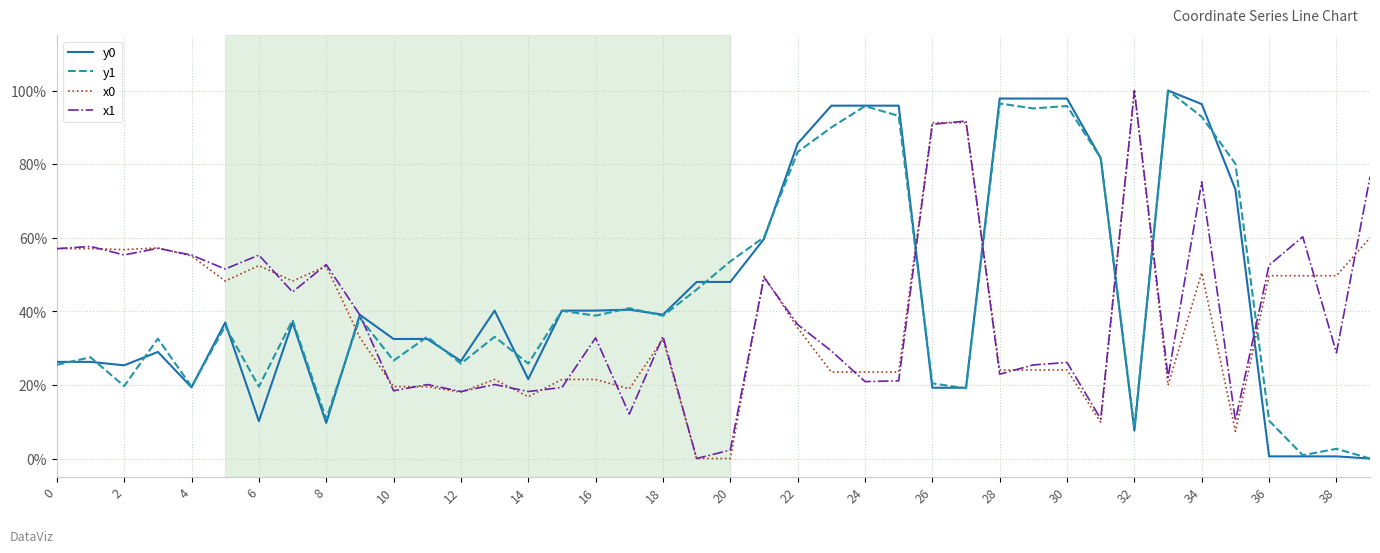

What is the highest value of the x0 series?

100.0